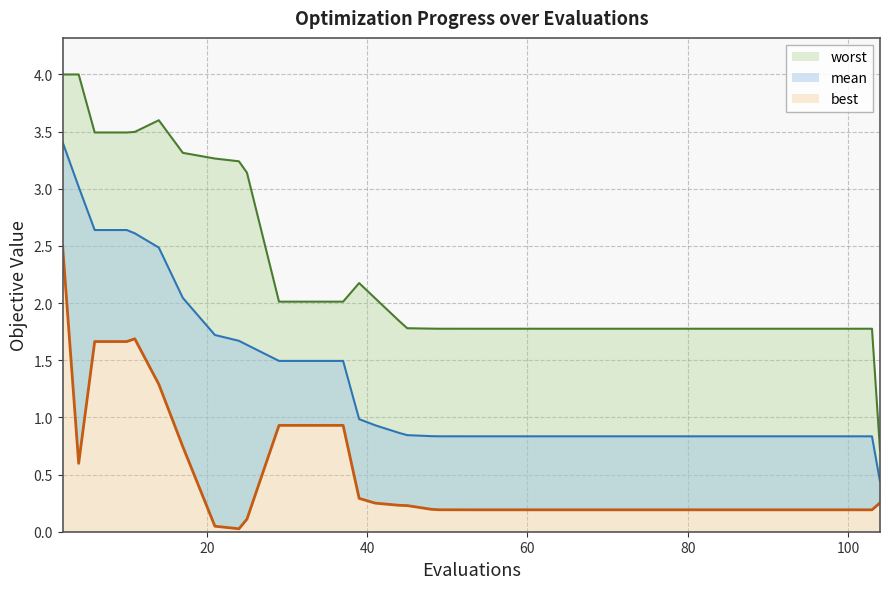

Is it true that worst equals 0.9 at 34?

False